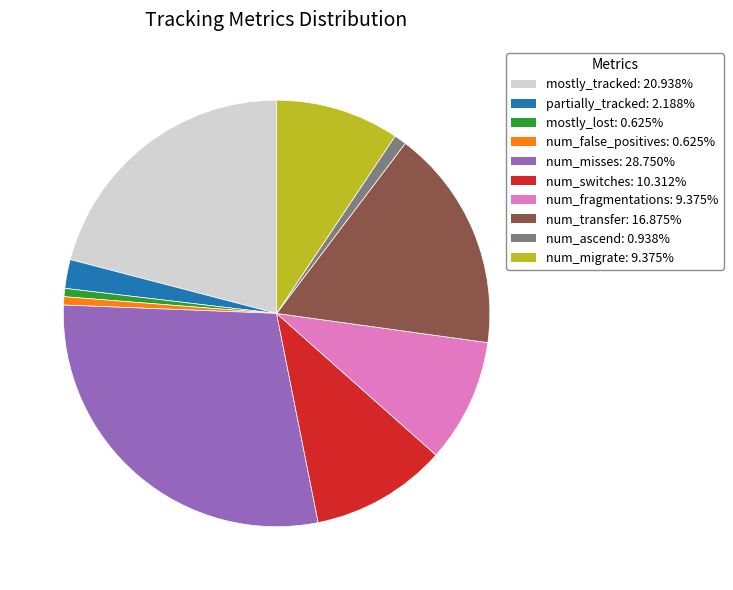

Between partially_tracked and num_switches, which is larger?

num_switches